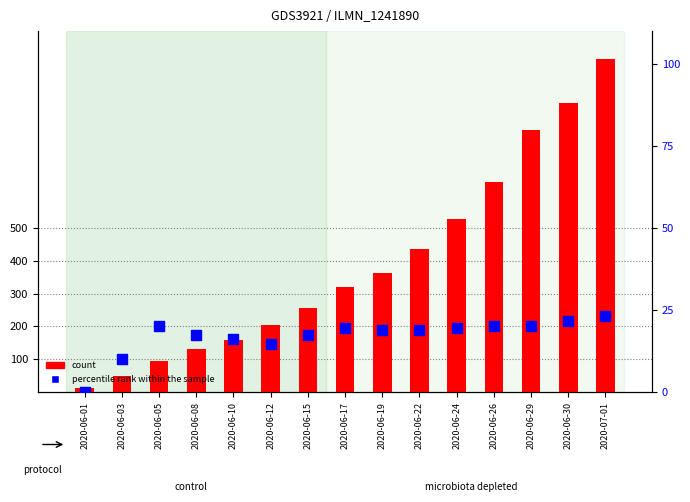

What are all the series names shown in the legend?

count, percentile rank within the sample